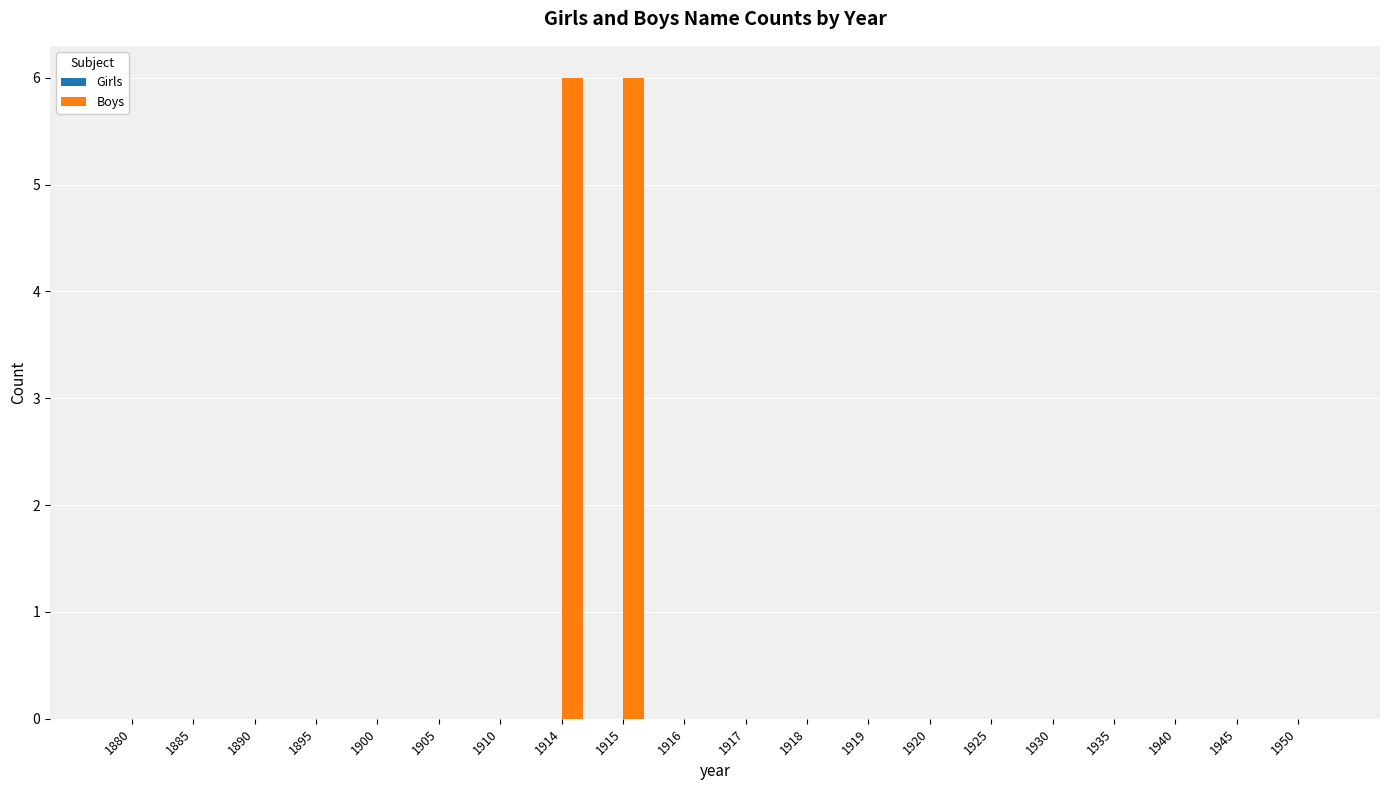

What is the change in value from 1915 to 1918?

-6